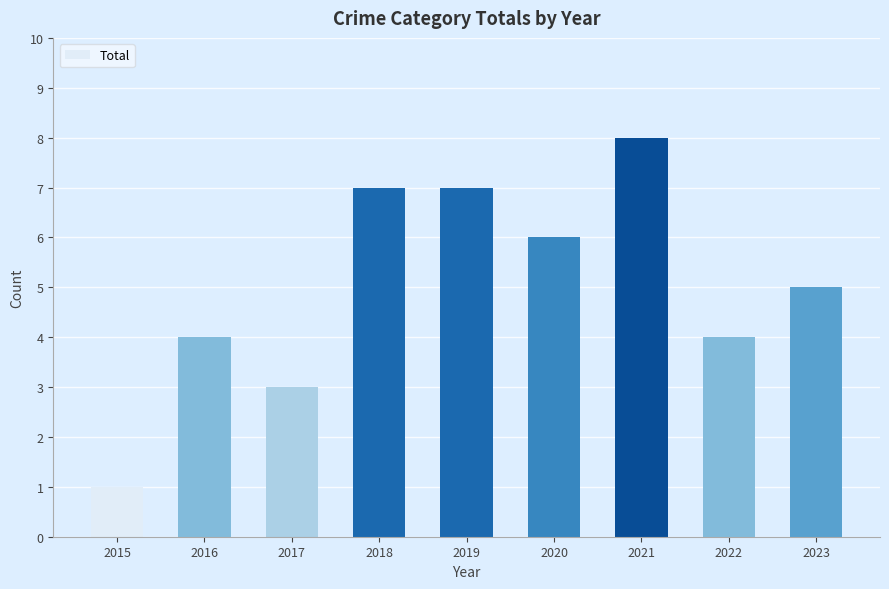

What is the value of the 9th bar from the left?

5